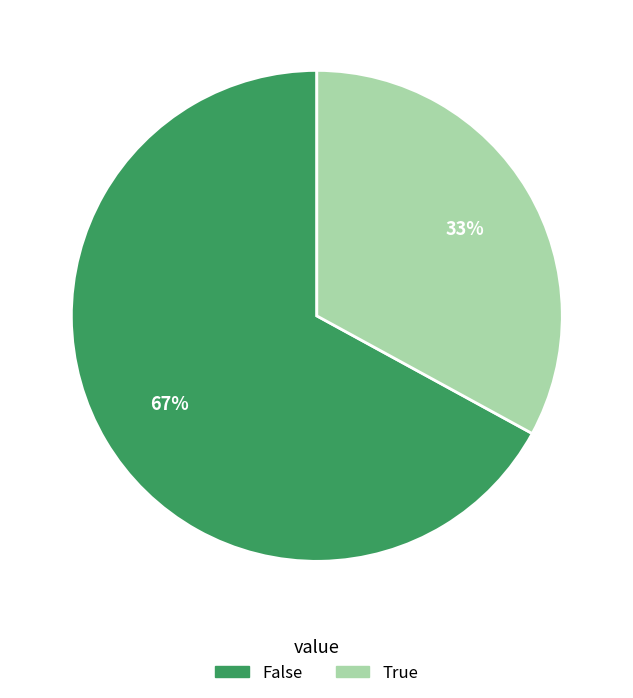

The False slice represents 79% of the pie. True or false?

False